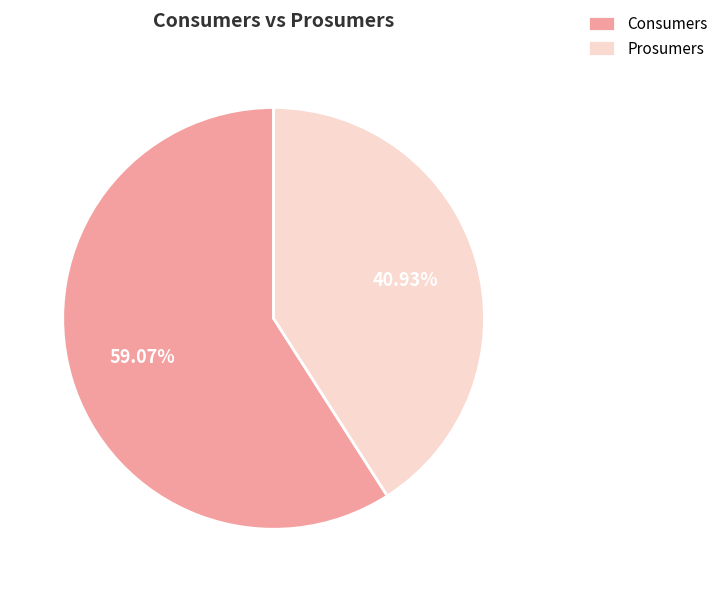

Is there any slice that represents more than half of the pie?

Yes